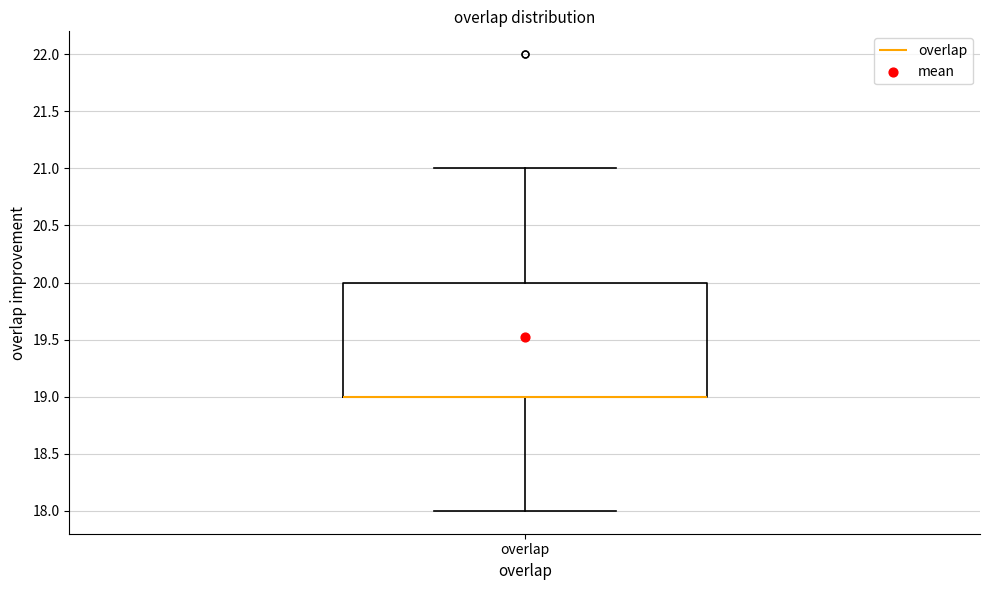

Read this box plot against the y-axis: the position of the median line, the range covered by the box, and the ends of both whiskers. The values are not printed on the chart, so give them approximately, as read against the axis.

median 19 (drawn on the box's lower edge), box 19 to 20, whiskers 18 to 21